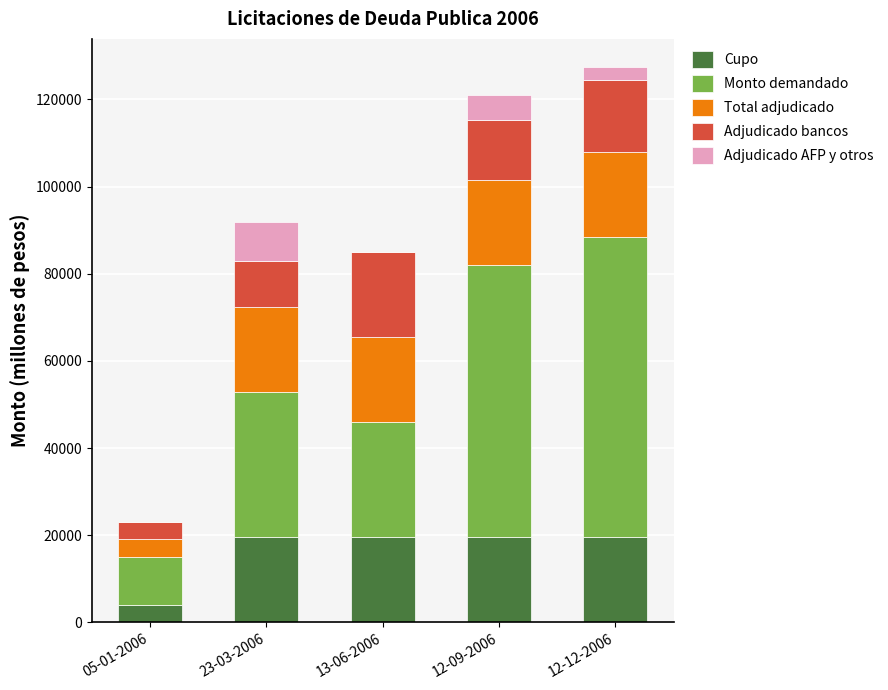

The value of Cupo at 13-06-2006 is 19500. True or false?

True